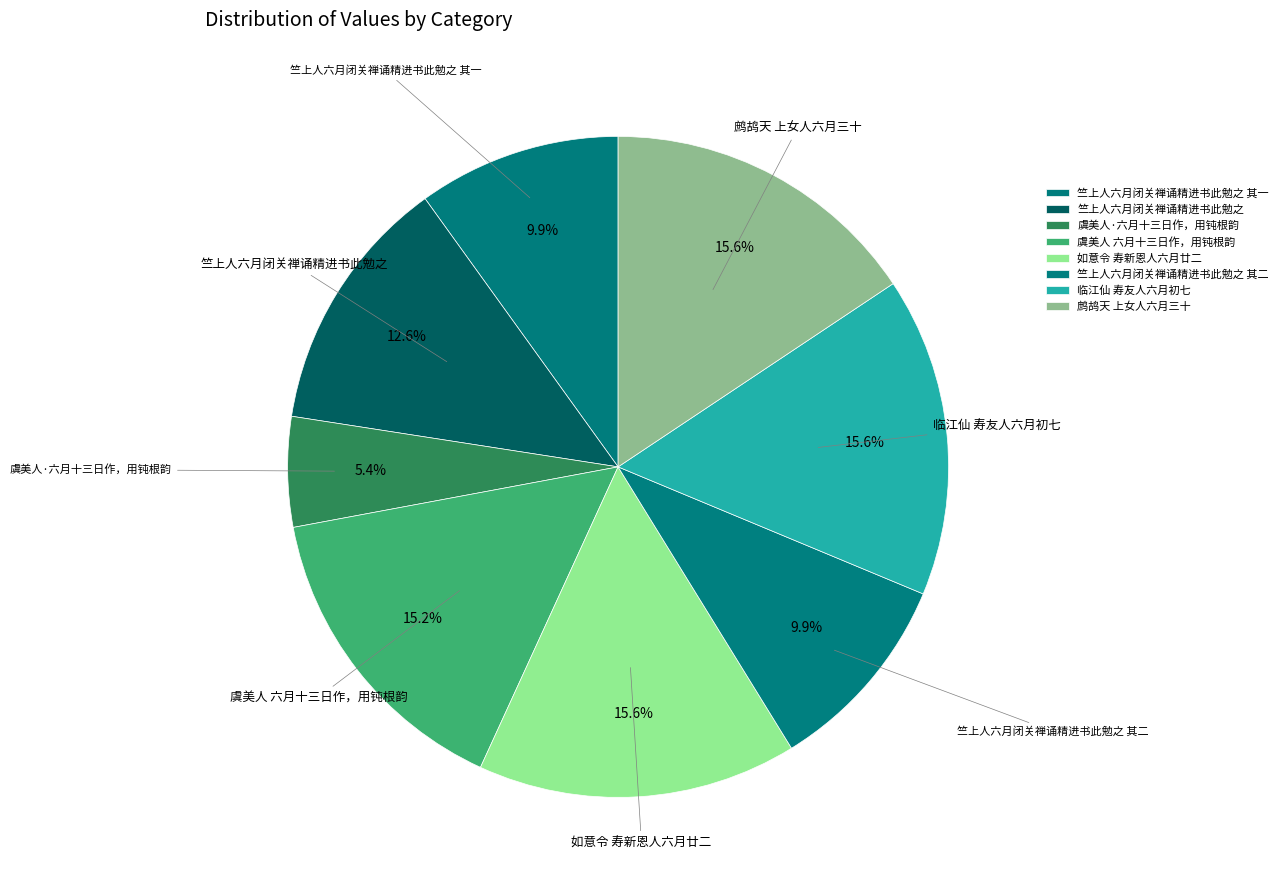

How many slices are in this pie chart?

8